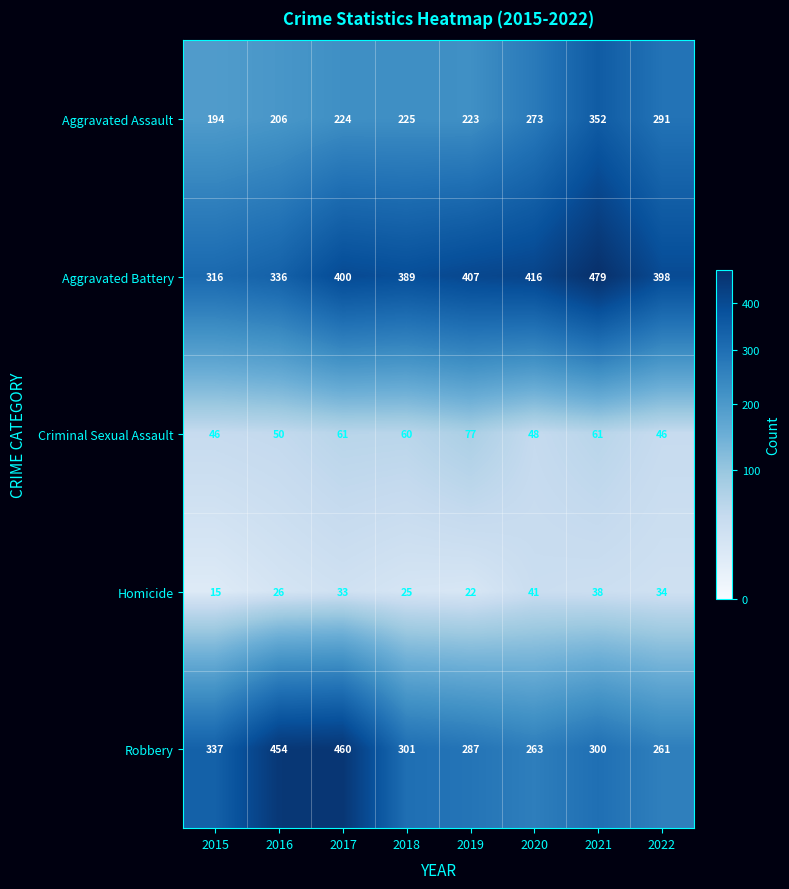

How many categories are shown in the chart?

8